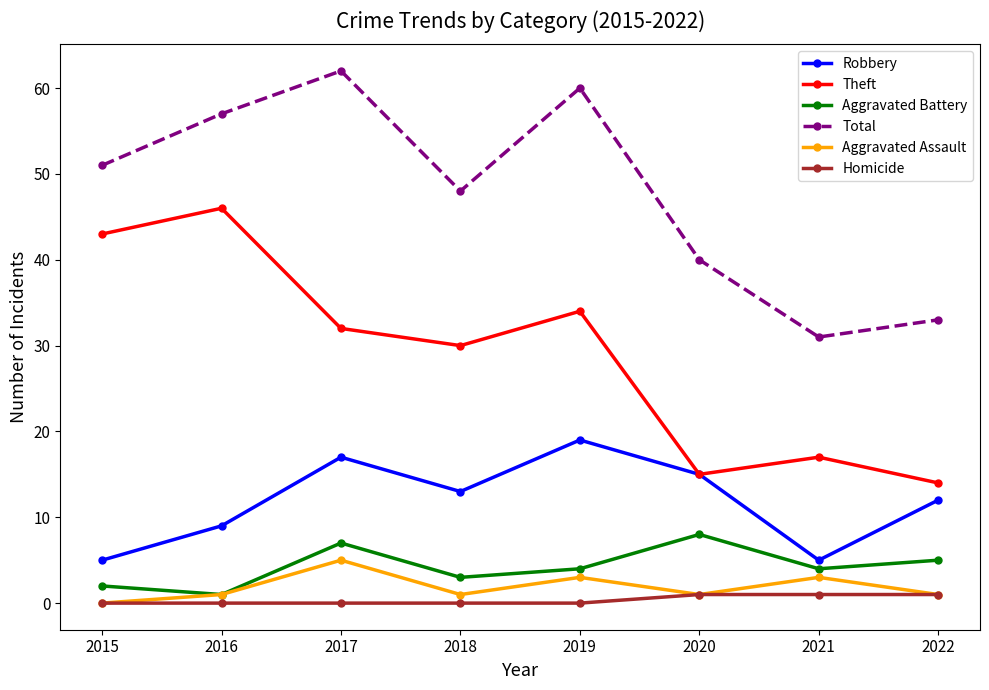

Between 2017 and 2022, which series saw the biggest shift?

Total